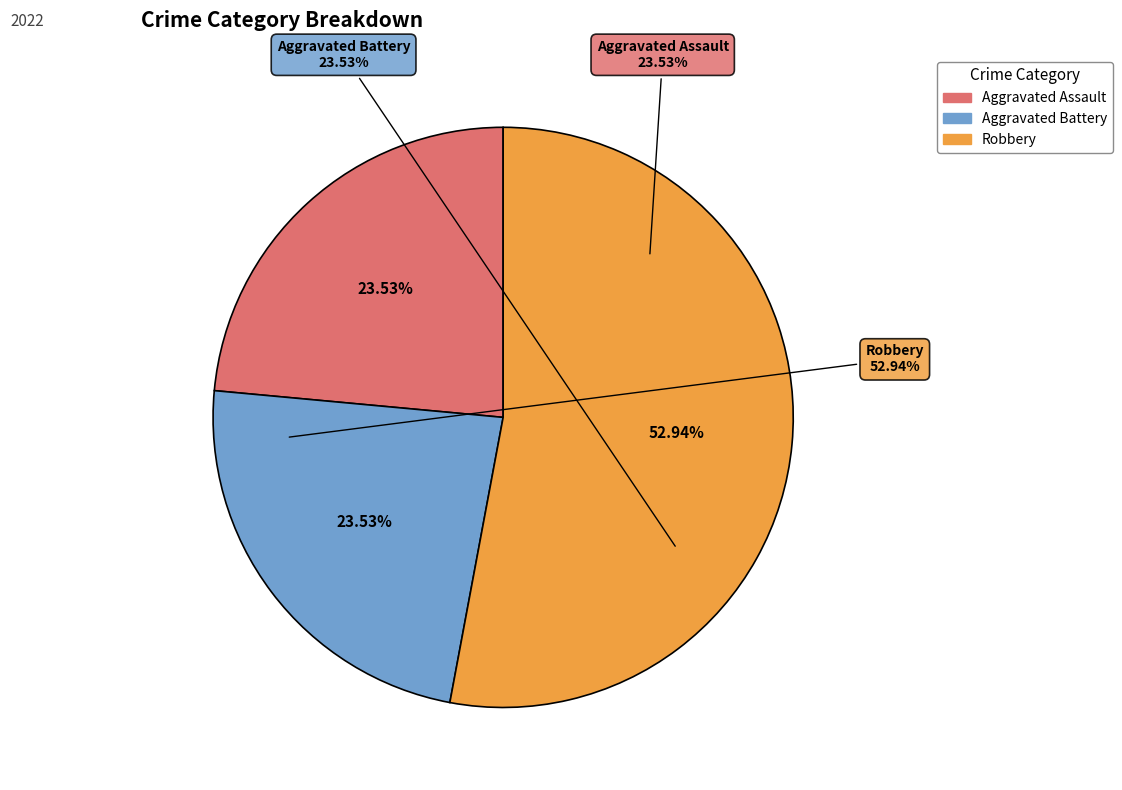

What portion of the pie excludes Aggravated Assault?

76.5%